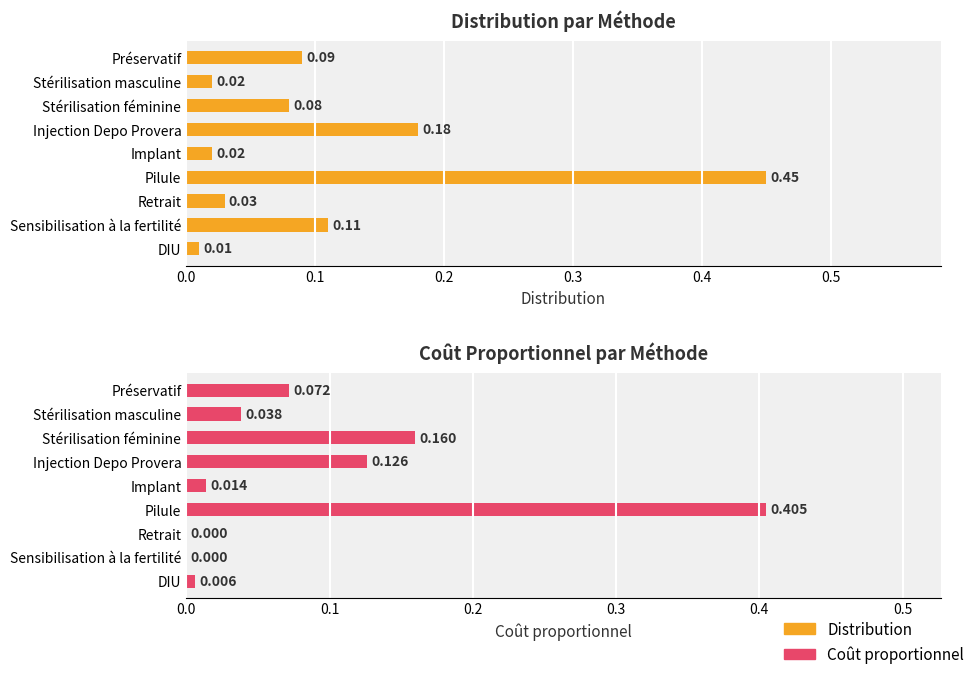

What is the spread (max minus min) of values at Stérilisation féminine?

0.1